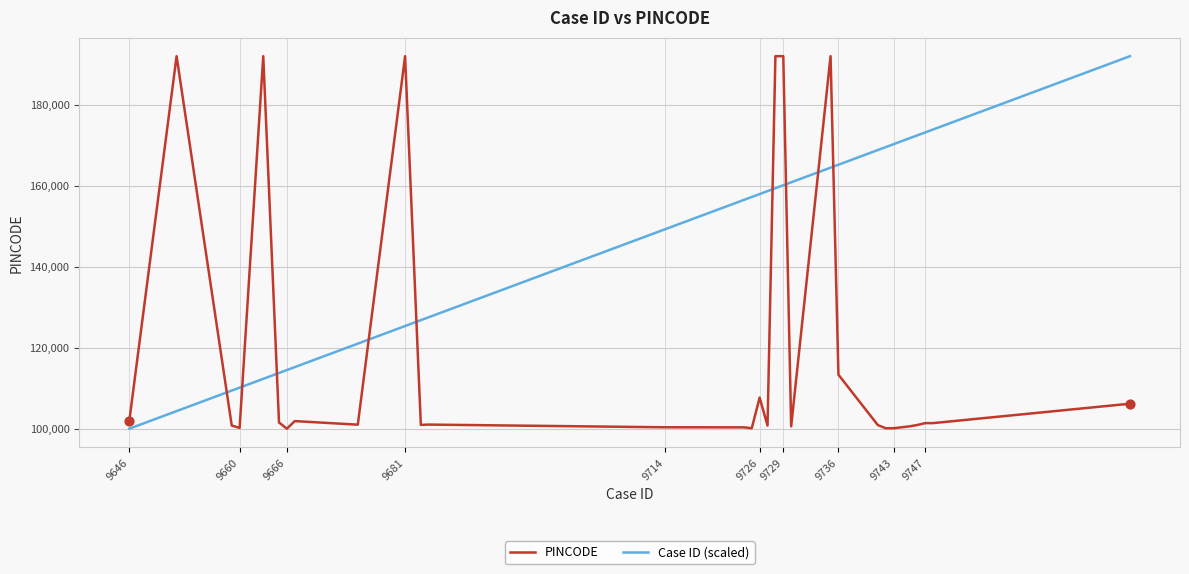

At how many categories does at least one series exceed 130642?

21